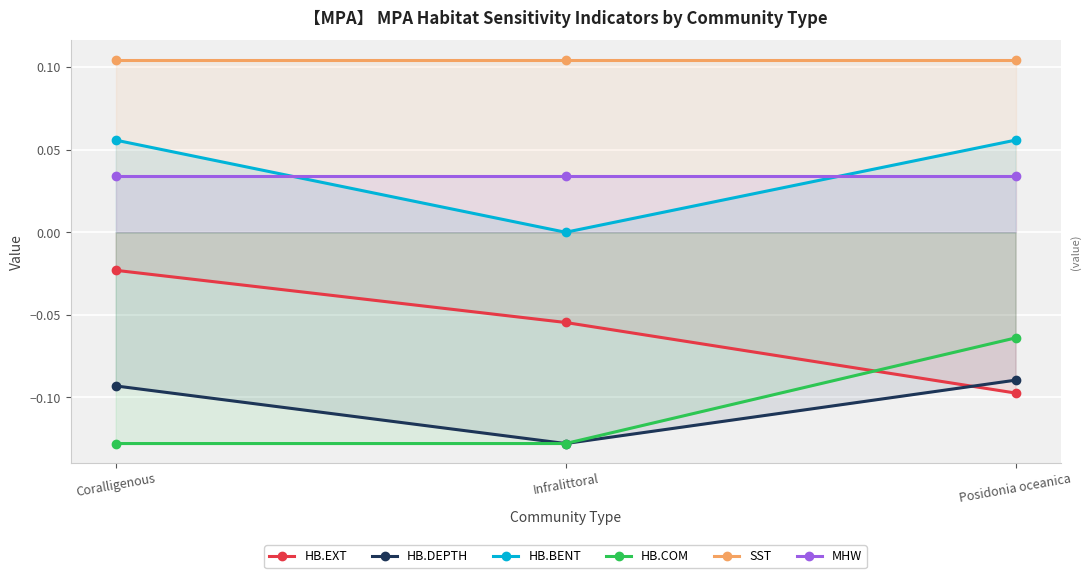

Is it true that MHW equals 0.1 at Coralligenous?

False